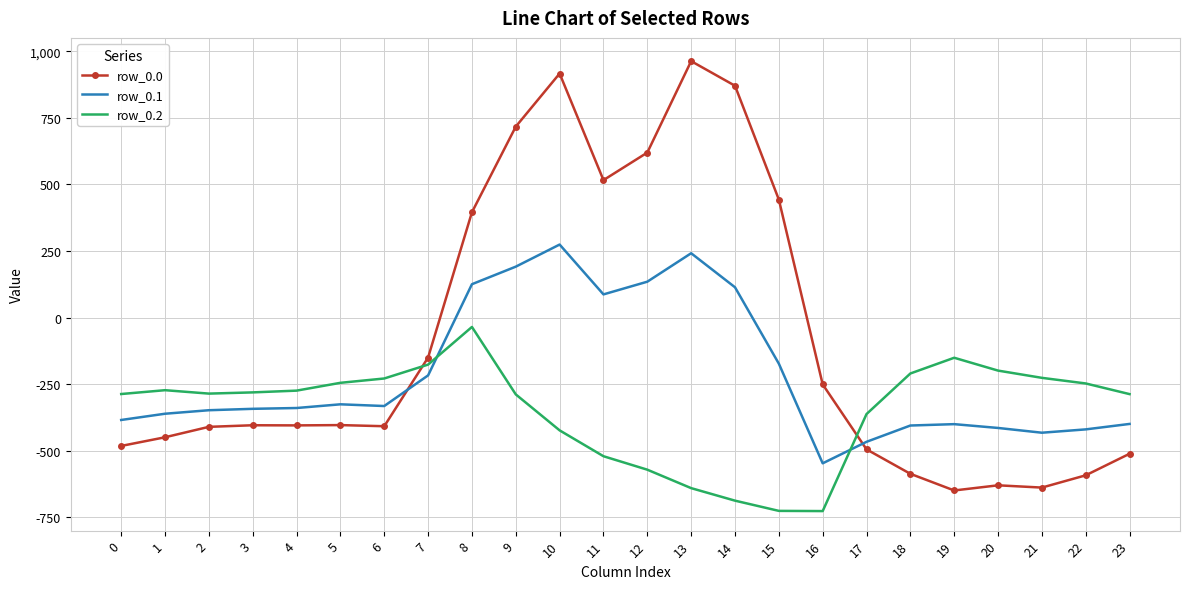

Between 3 and 22, which series saw the biggest shift?

row_0.0